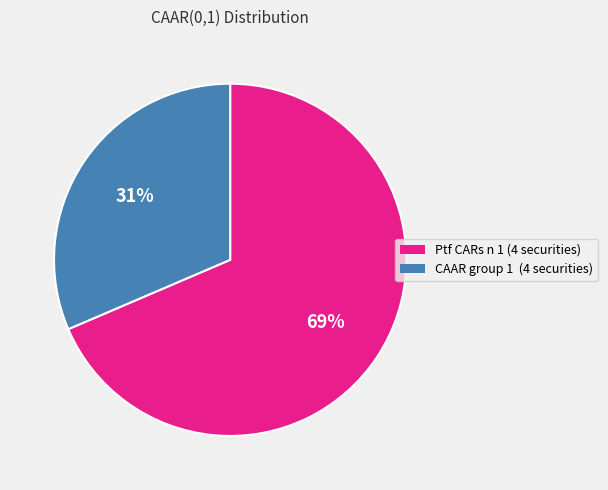

Is there any slice that represents more than half of the pie?

Yes